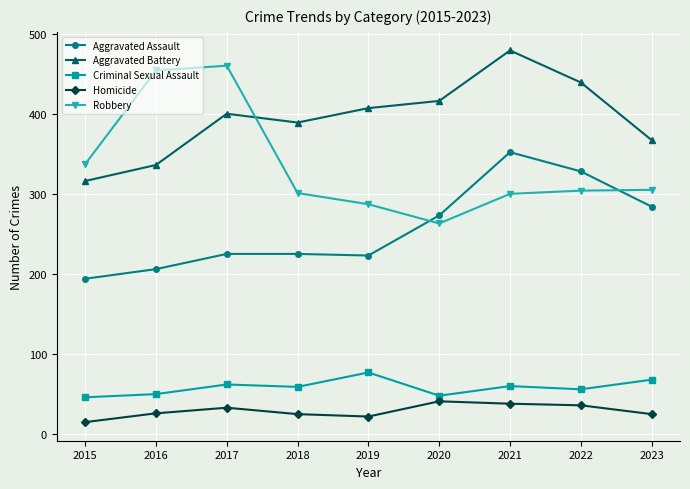

How many interior local peaks does the Aggravated Battery series have?

2